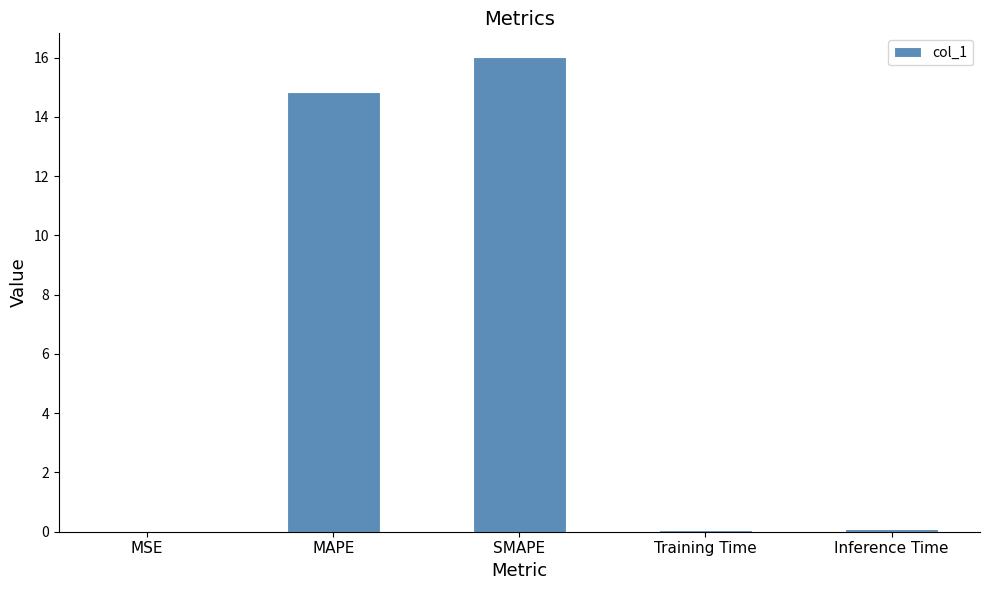

Are the bars grouped side by side (vs. stacked)?

No